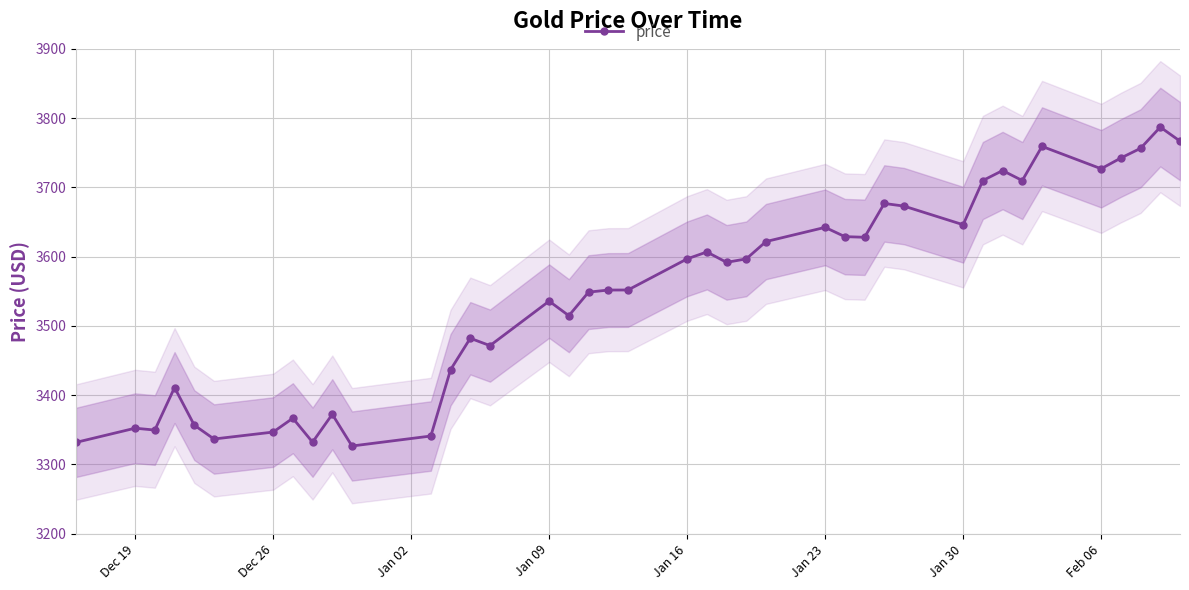

The value of price at Jan 16 is 1124.0. True or false?

False